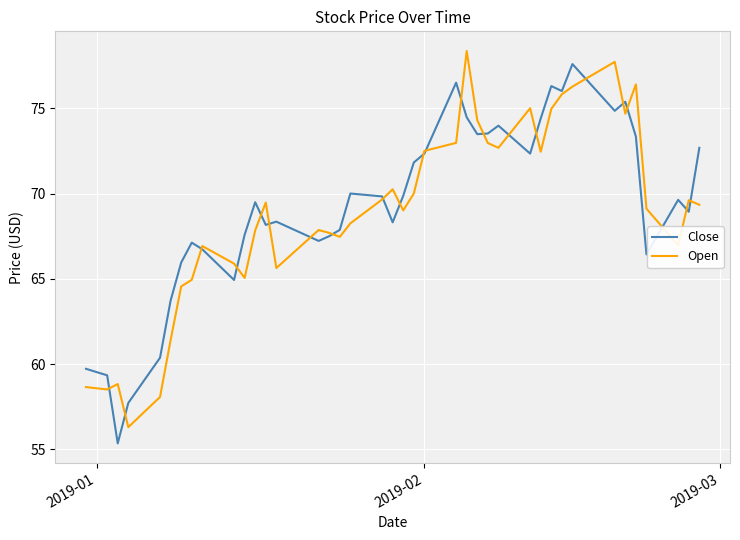

What is the minimum value for Open?

56.3